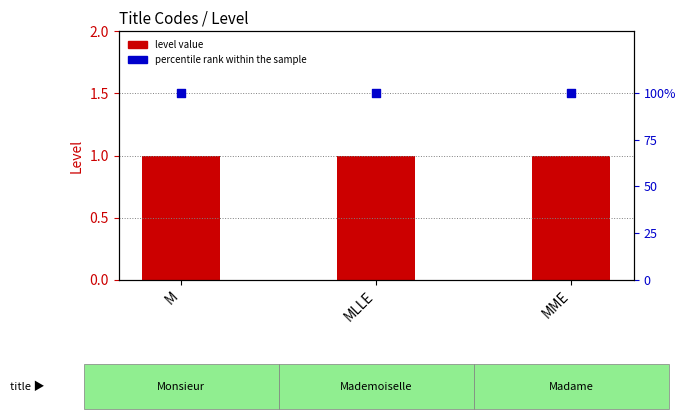

What are all the series names shown in the legend?

level value, percentile rank within the sample